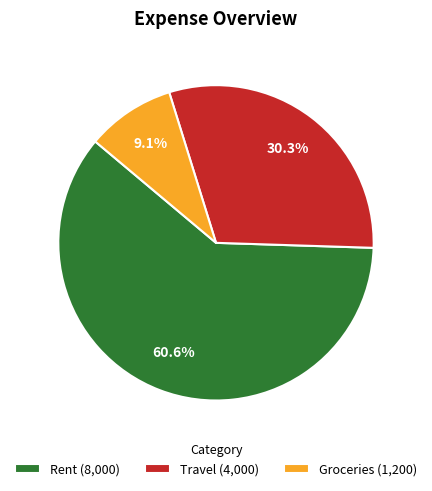

To the nearest percent, what percentage of the pie is Rent?

61%